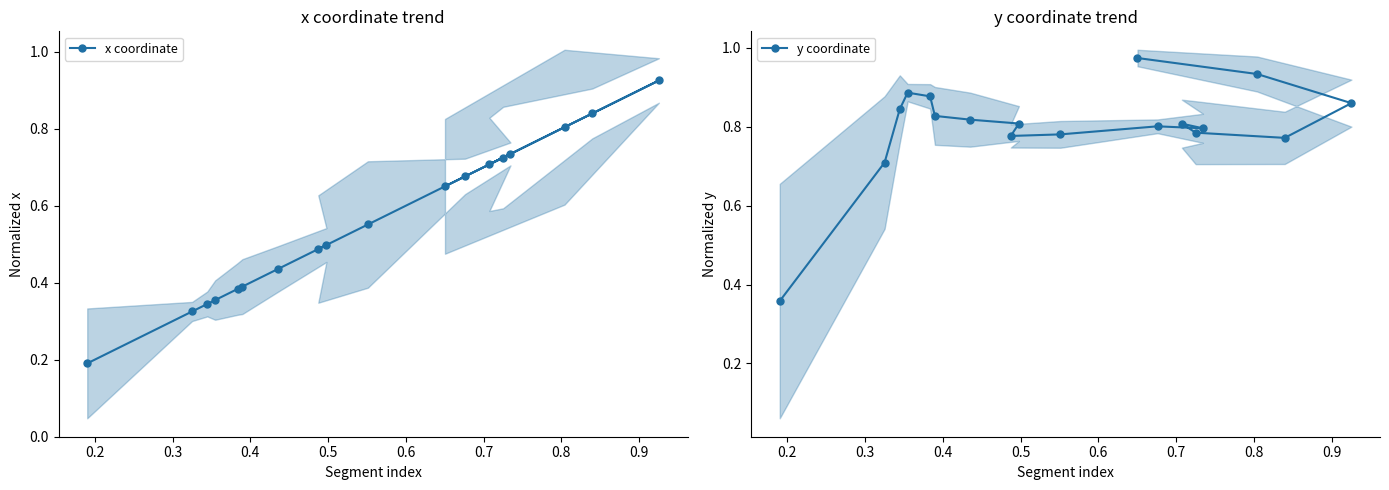

What is the sum of all y coordinate values?

14.4